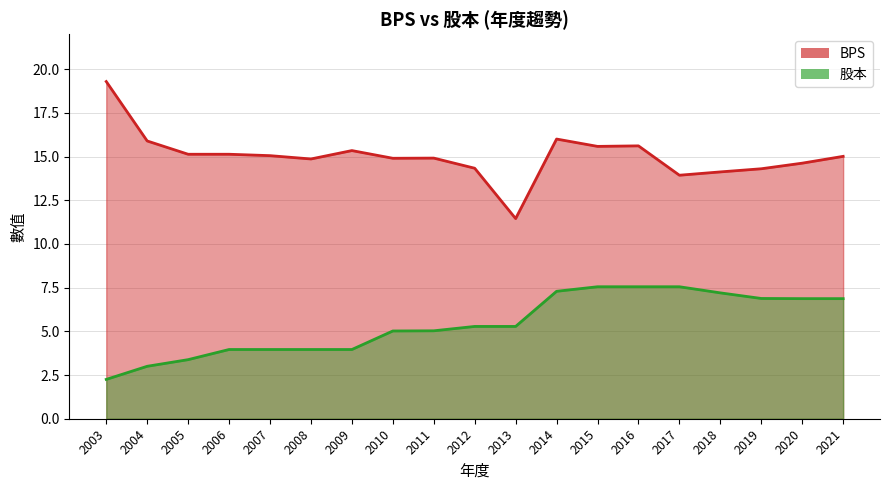

Count the number of categories in the chart.

19